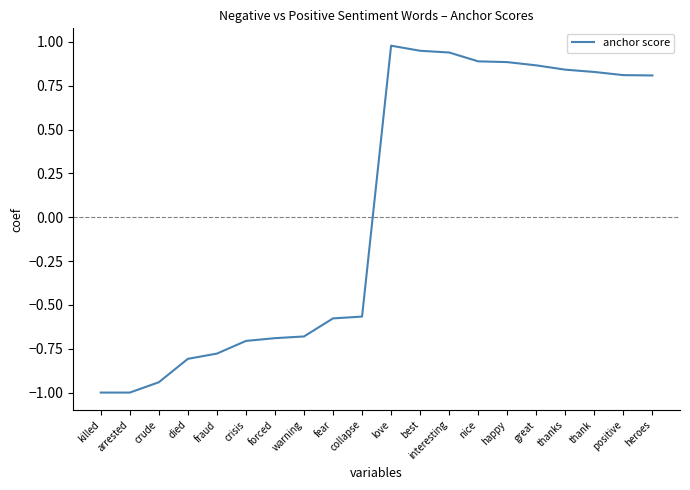

Where does the data first go above 0?

love